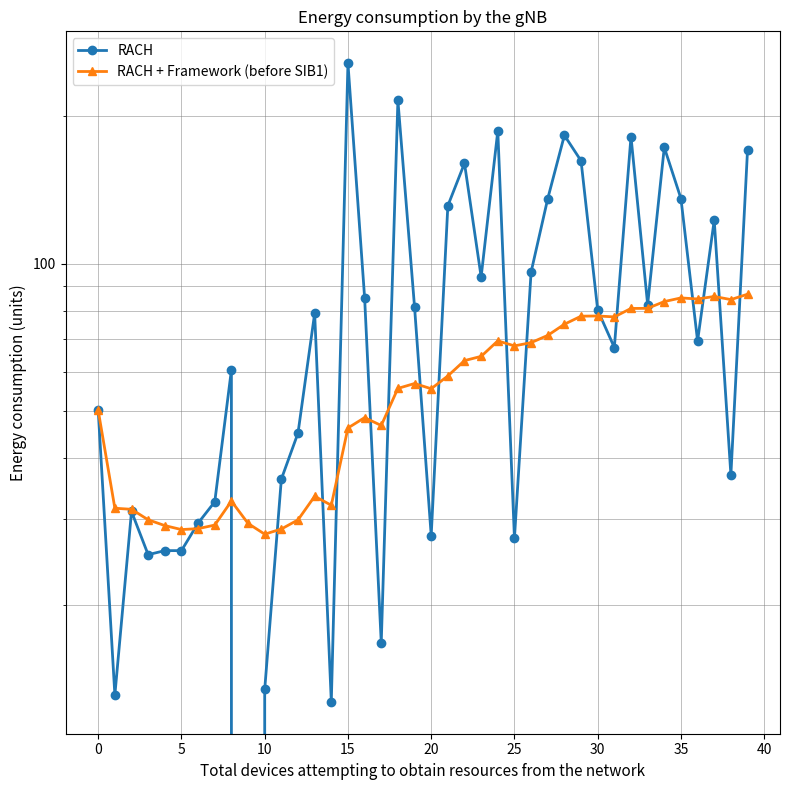

How many distinct data groups are displayed?

2